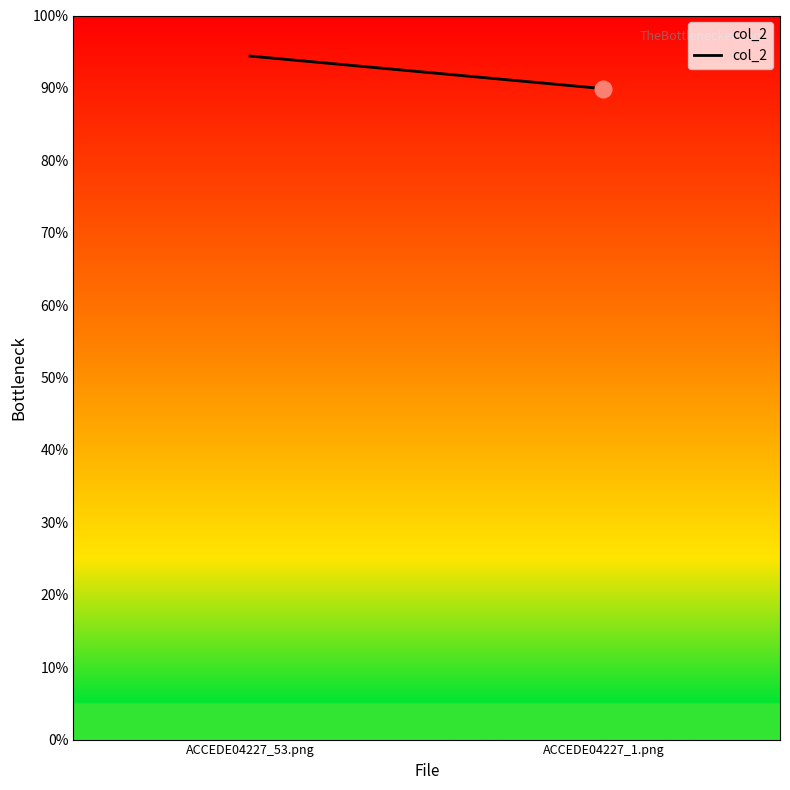

What is the label of the 1st point from the right?

ACCEDE04227_1.png